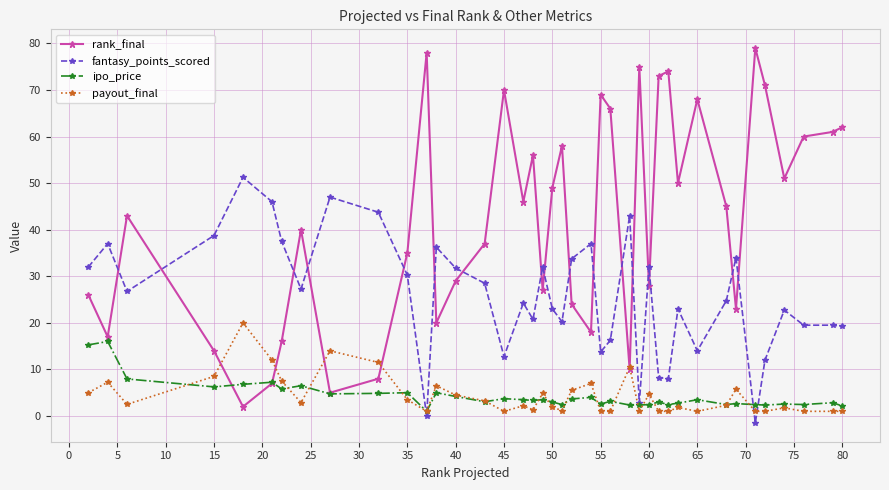

What is the value of the fantasy_points_scored point at the 31st from the left?

23.0